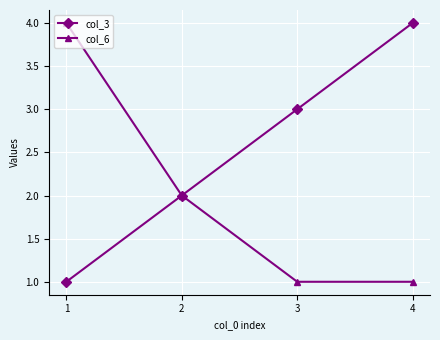

What is the value of the col_3 point at the 1st from the left?

1